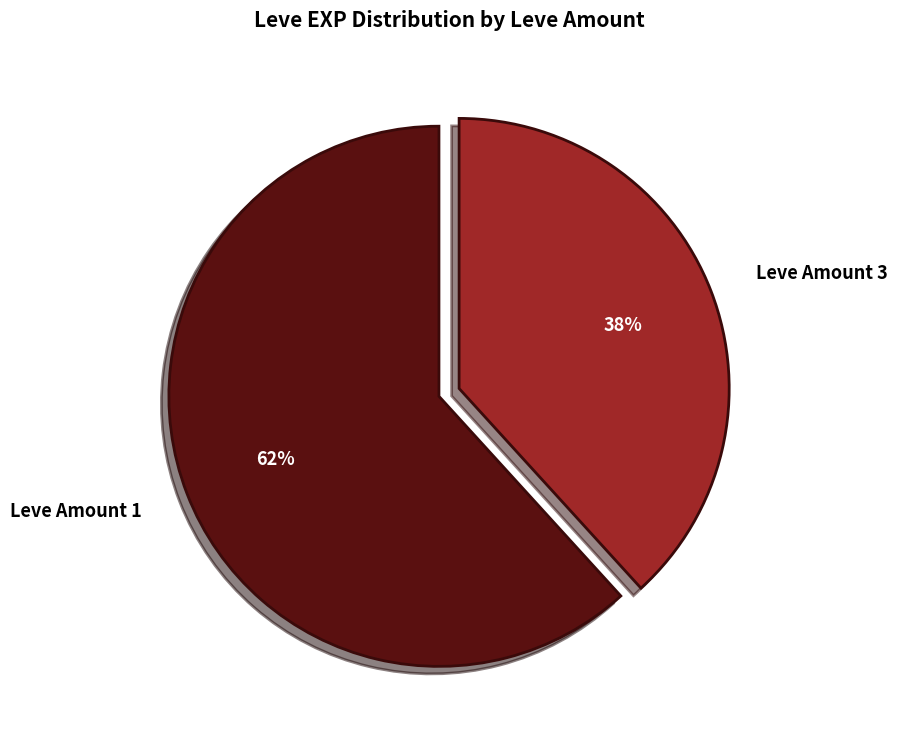

Is it true that Leve Amount 3 is 26% of the pie?

False